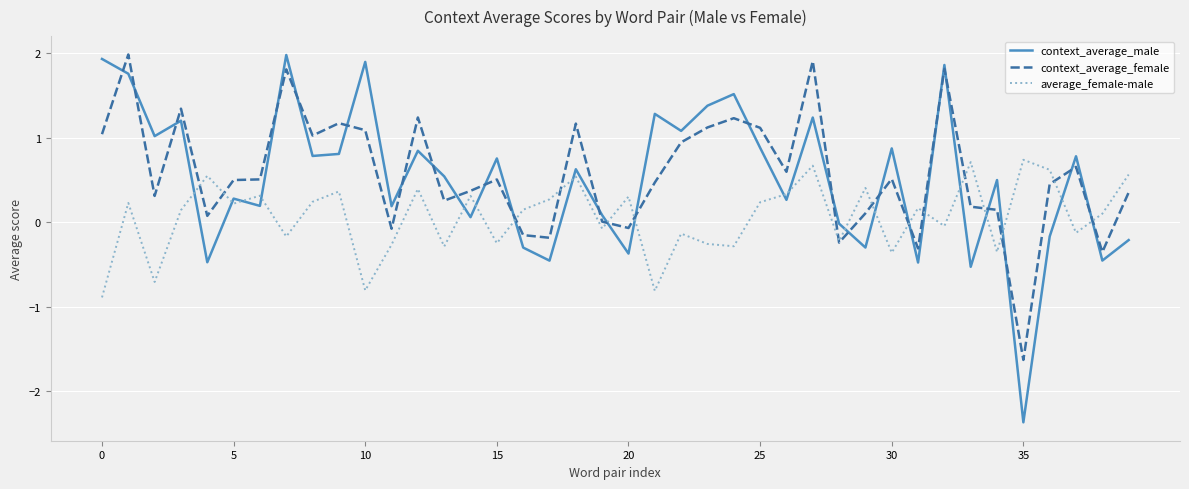

How many lines are shown in the chart?

3